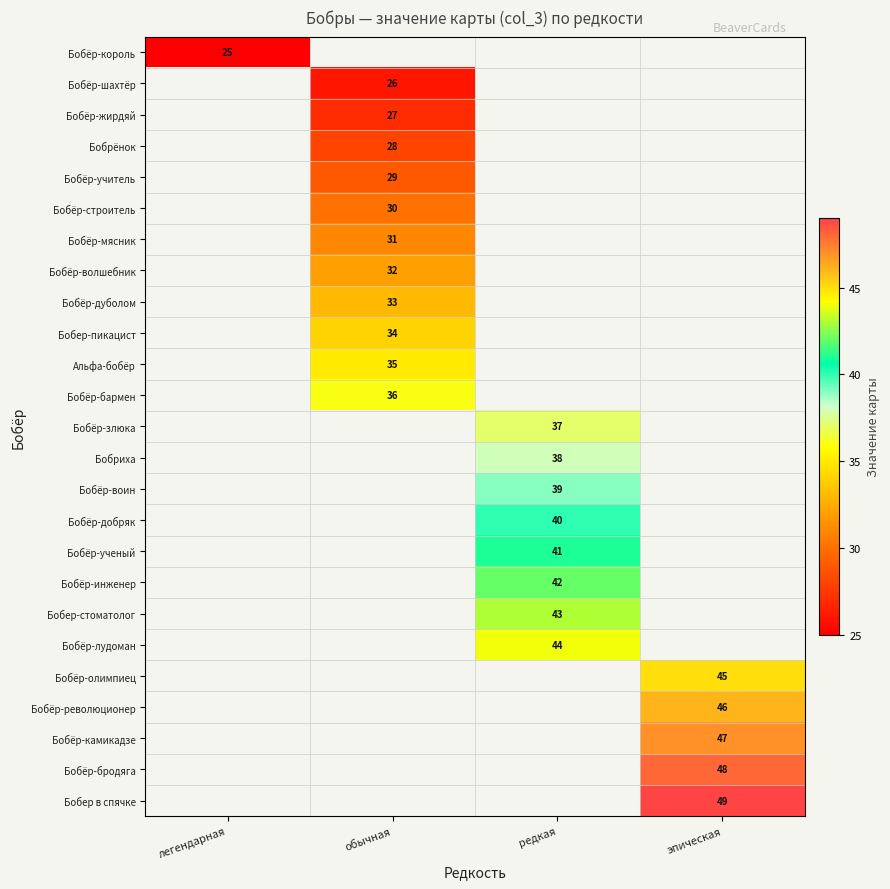

True or false: Бобёр-бармен has a value of 60 at обычная.

False